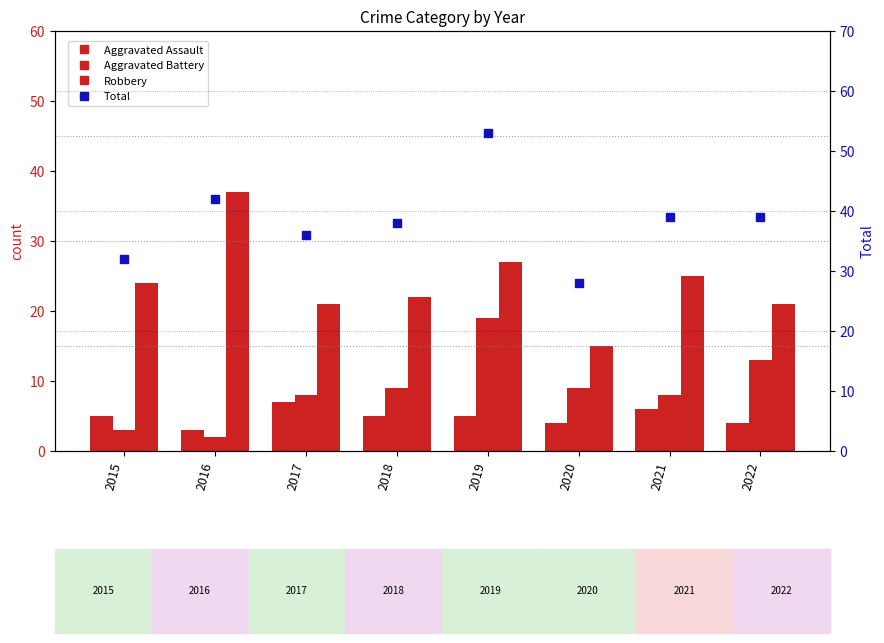

Which series has the largest total across all categories?

Total (right axis)